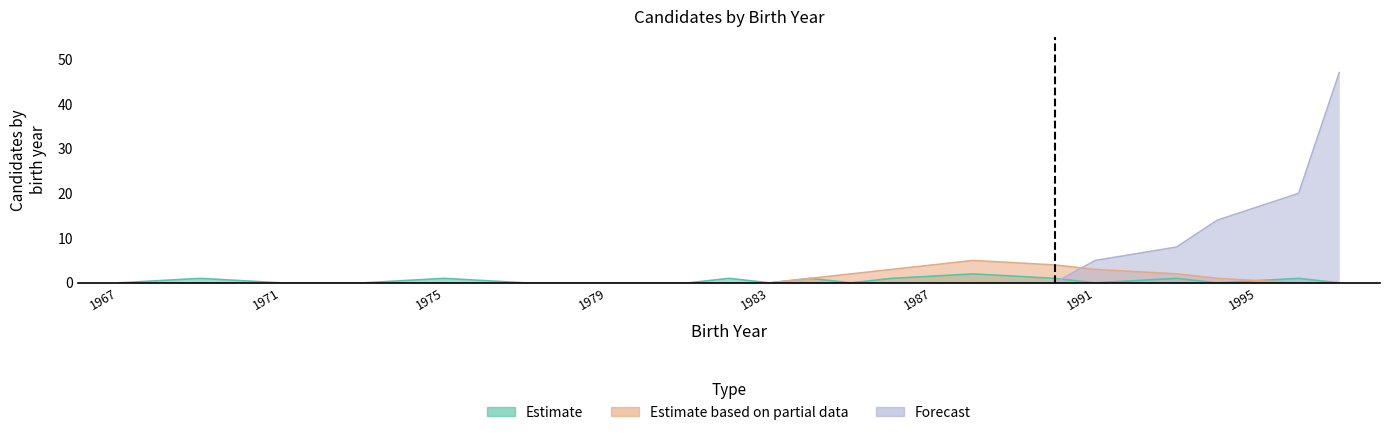

True or false: Estimate has a value of 1 at 1973.

False